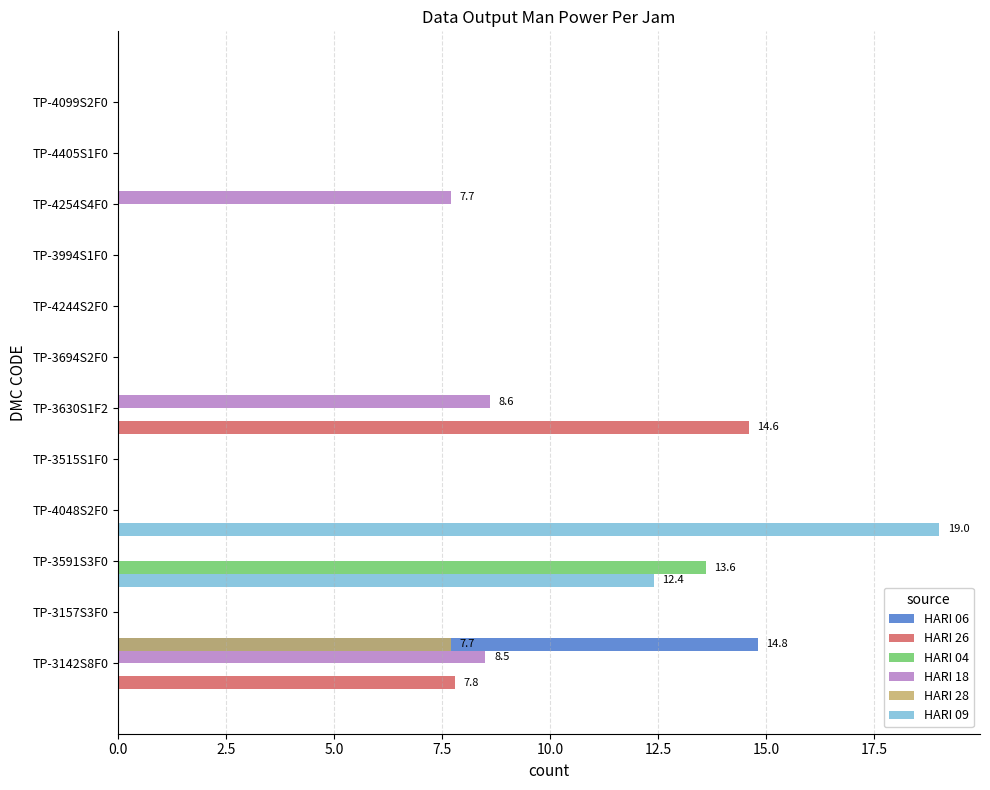

Read the HARI 09 value at TP-4048S2F0.

19.0